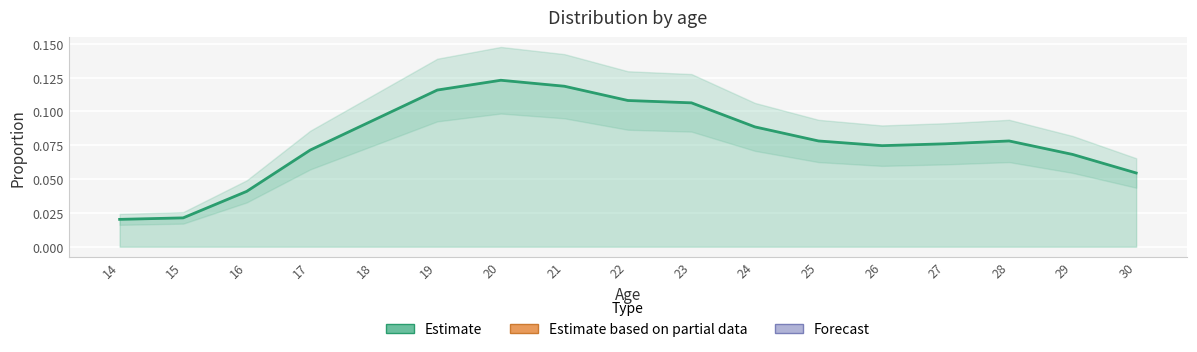

Where is the data nearest to the value 0?

14